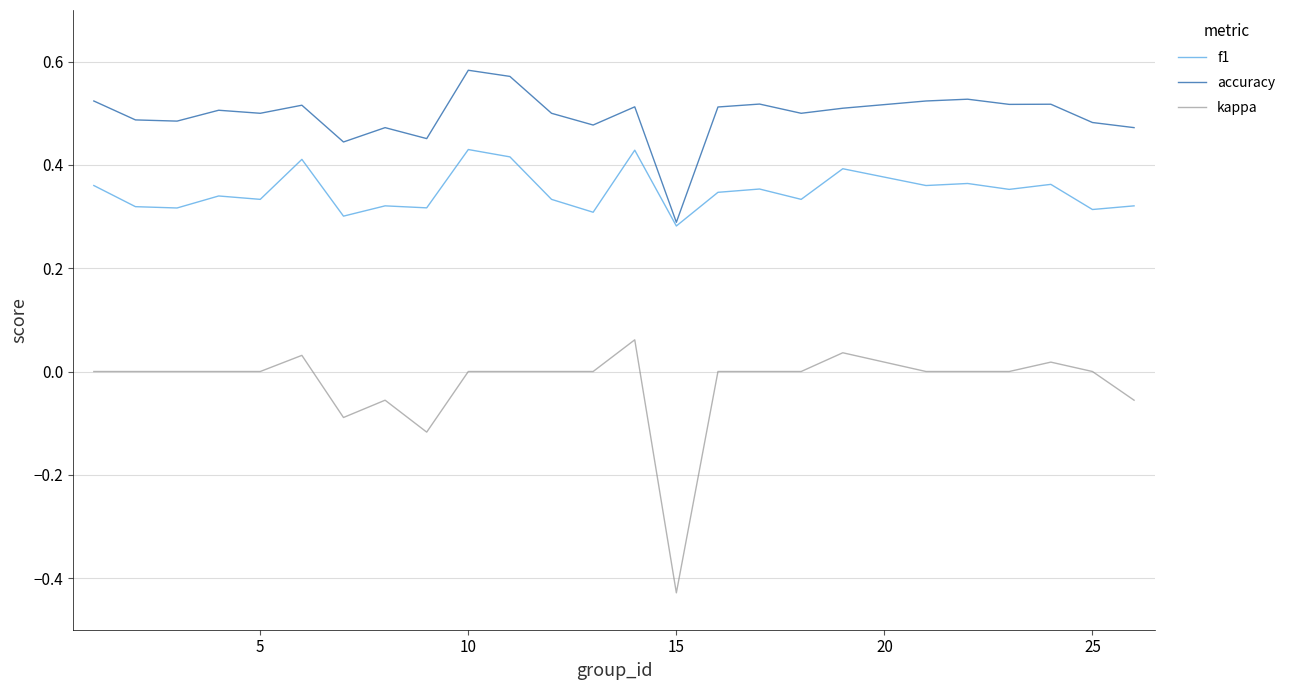

True or false: accuracy and kappa cross at least once.

False